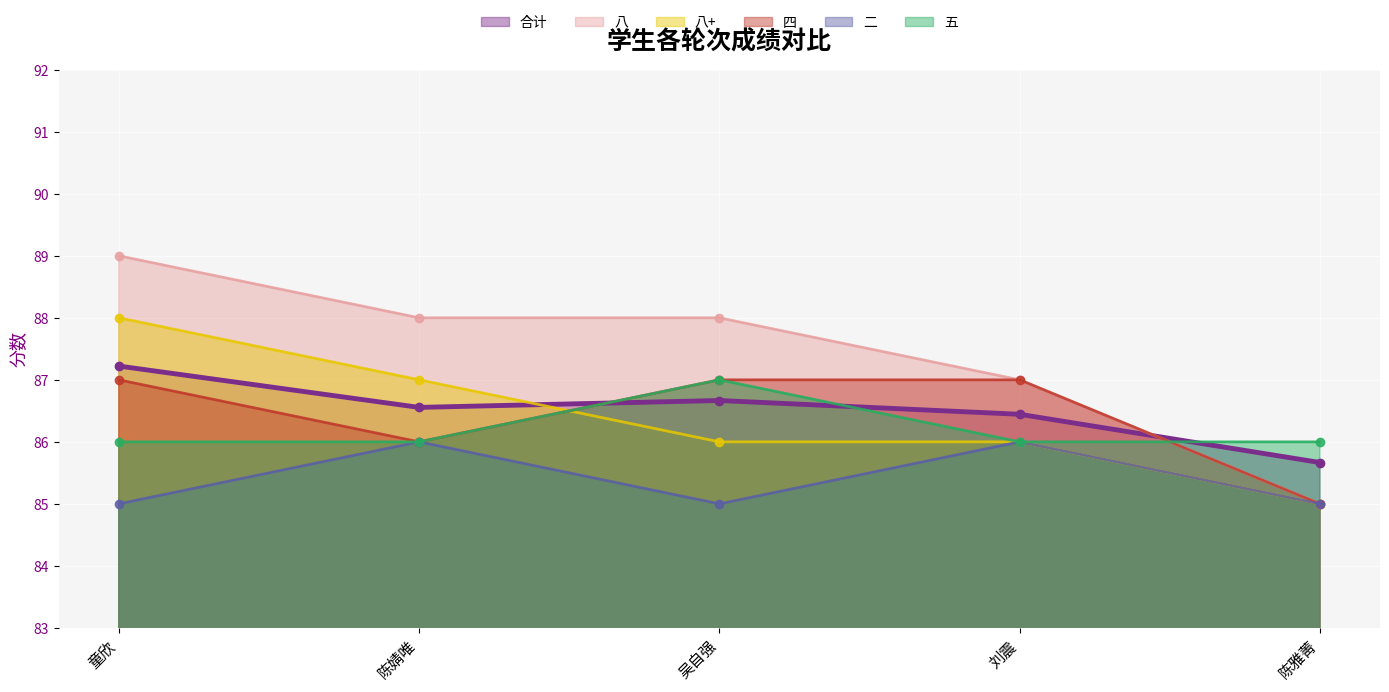

The 四 series shows 86.0 at 陈婧唯. True or false?

True